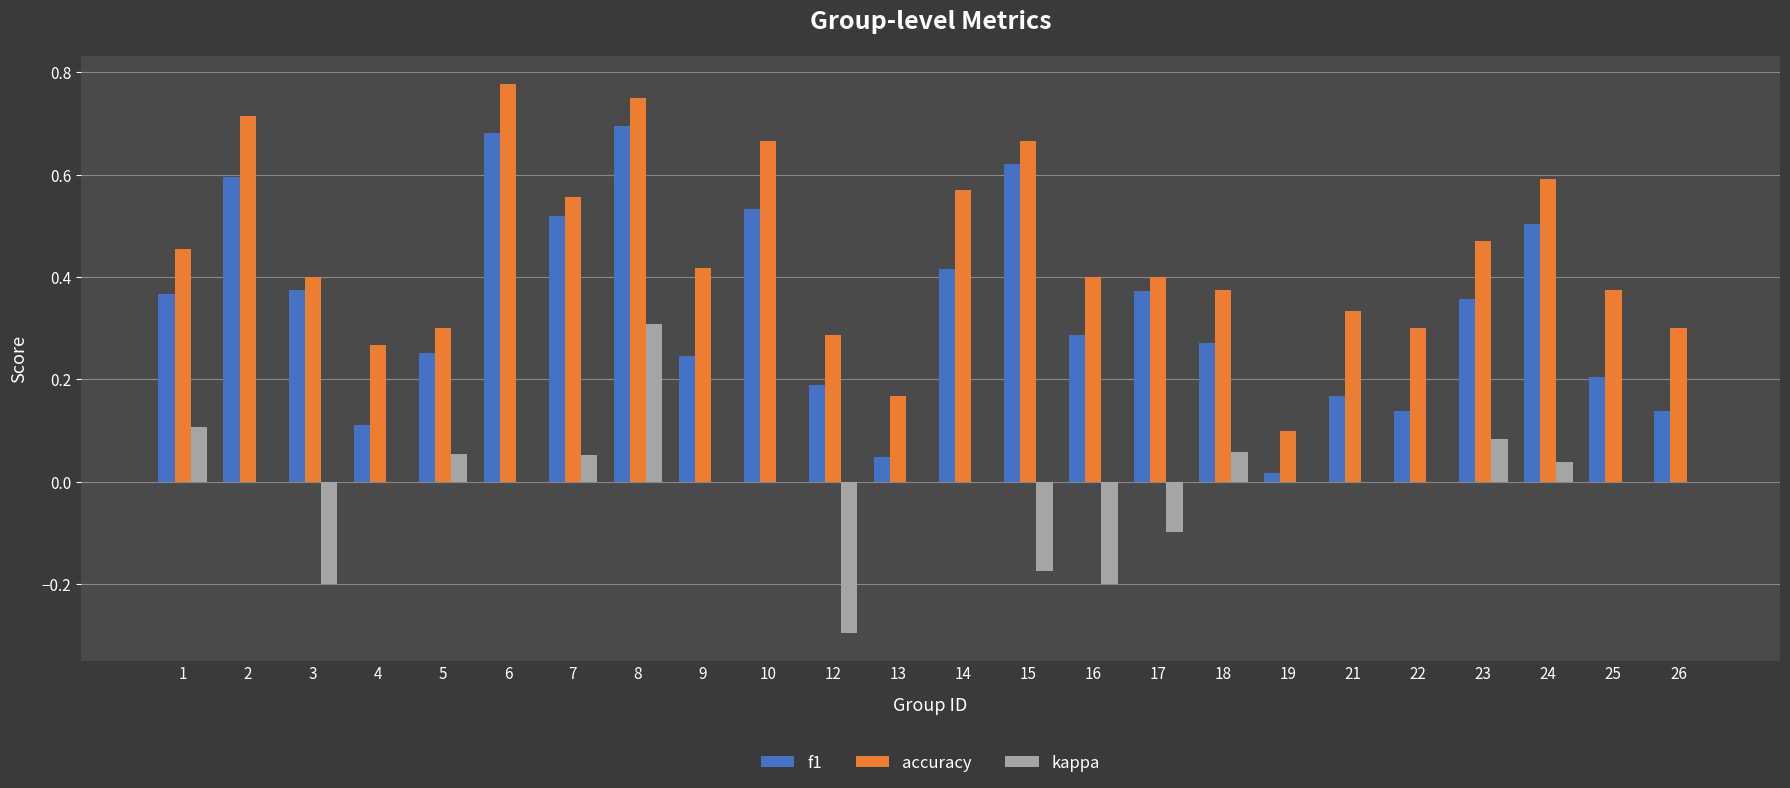

What are all the series names shown in the legend?

f1, accuracy, kappa